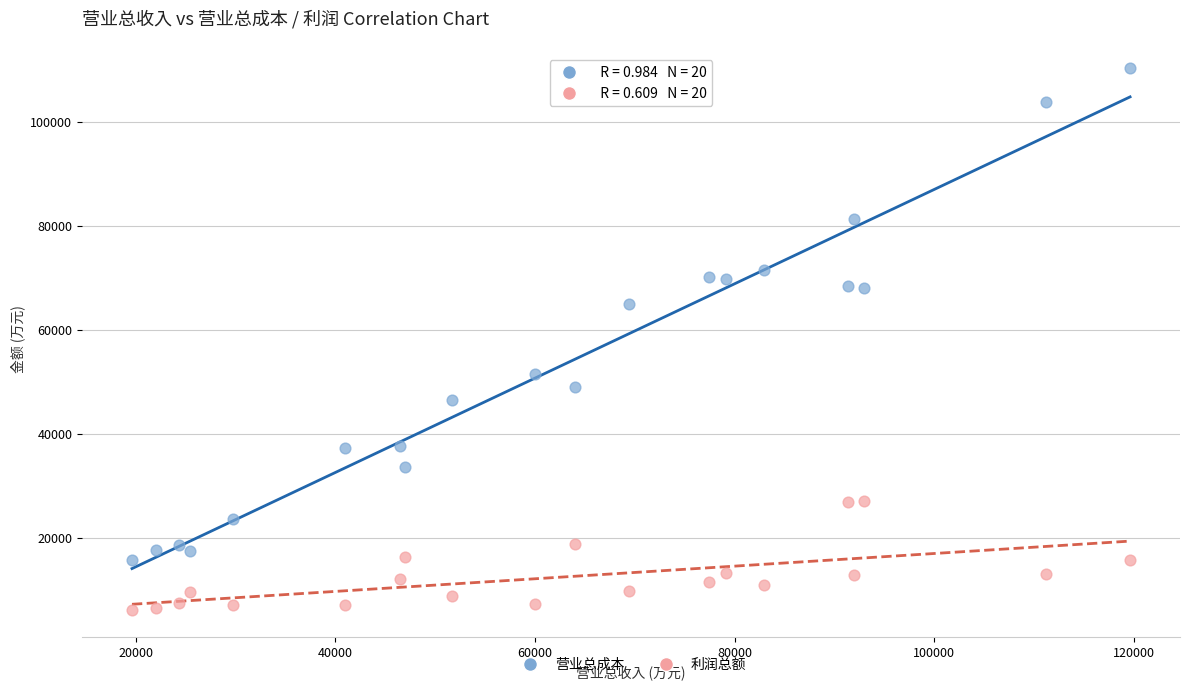

Across all data points, what is the range of Y values (max minus min)?

104321